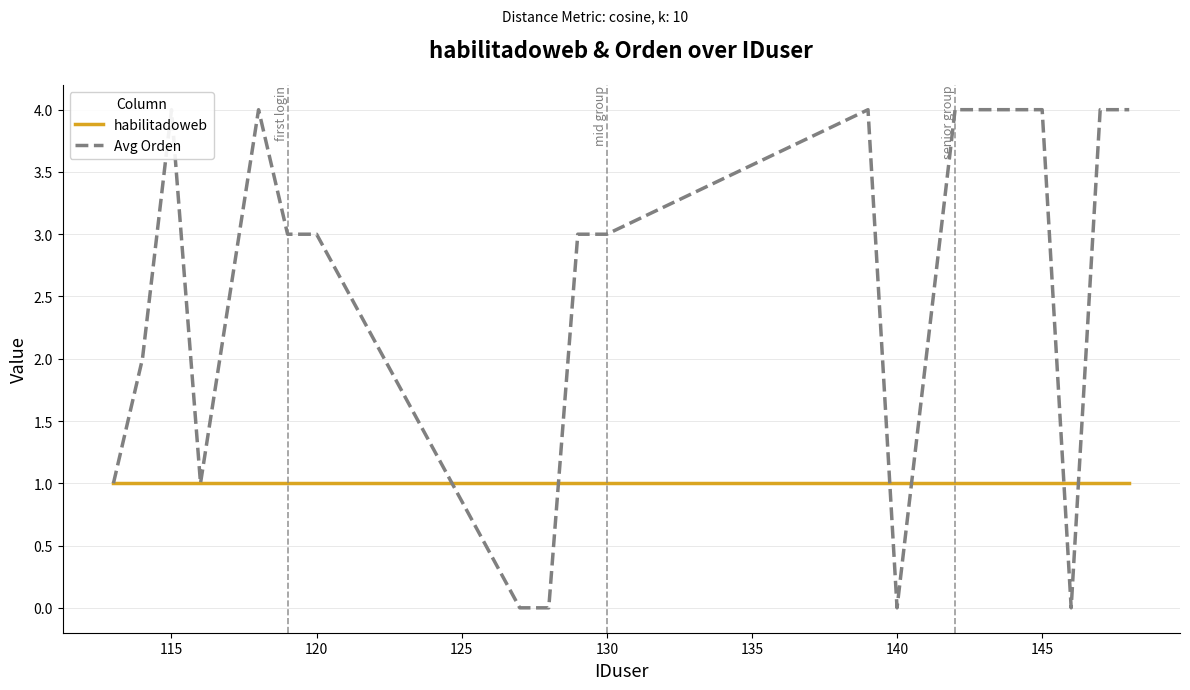

What is the difference between the maximum and second lowest values in the Avg Orden series?

4